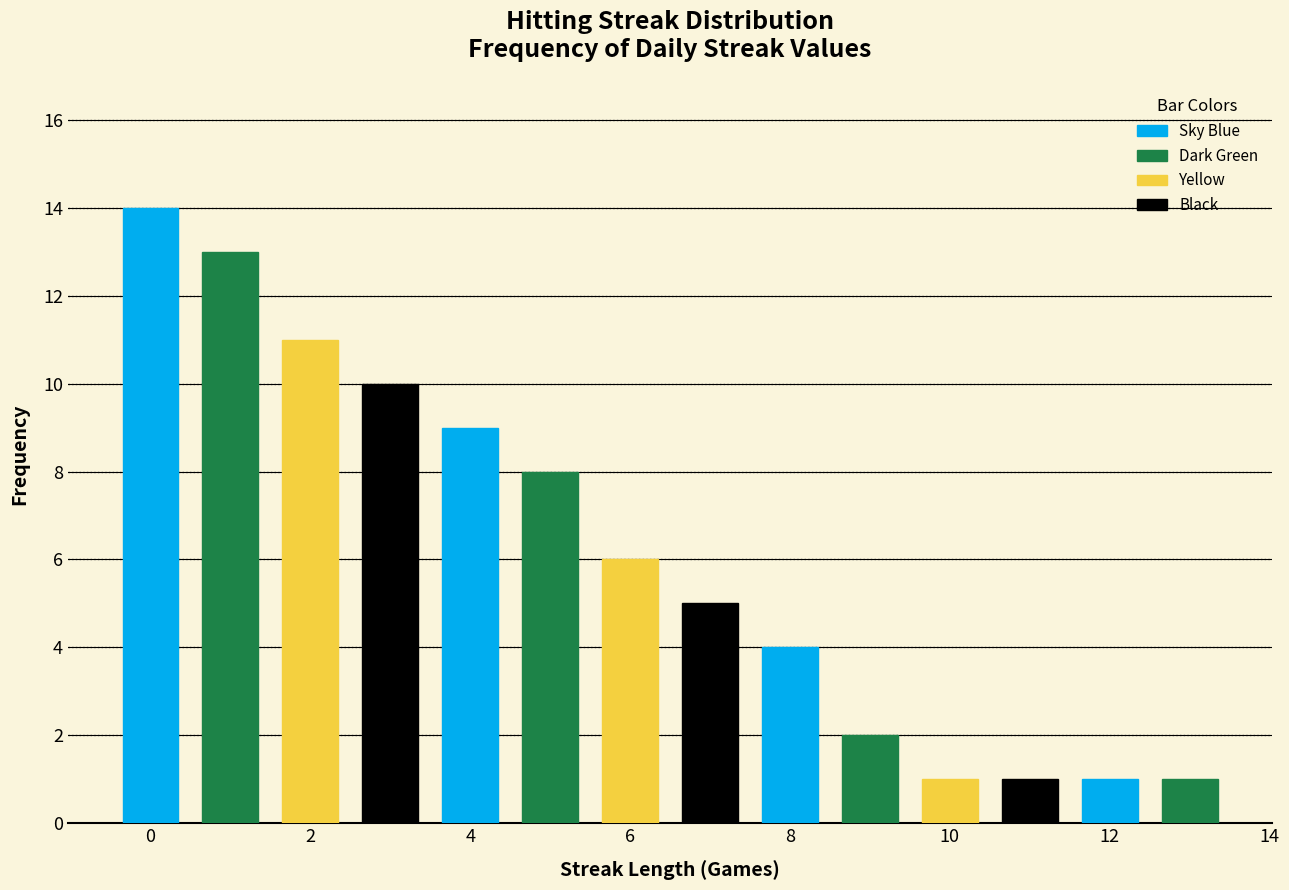

Which range on the x-axis has the tallest bar?

-0.5 to 0.5